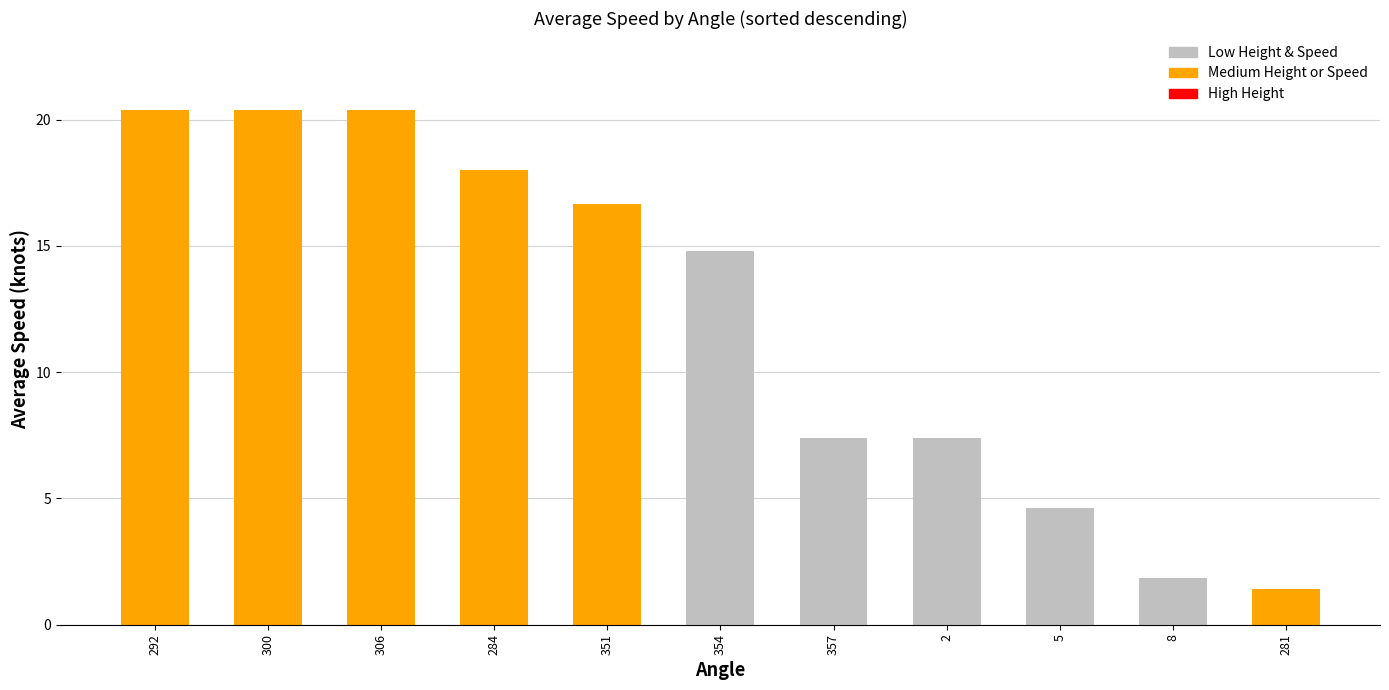

What is the change in value from 284 to 351?

-1.3